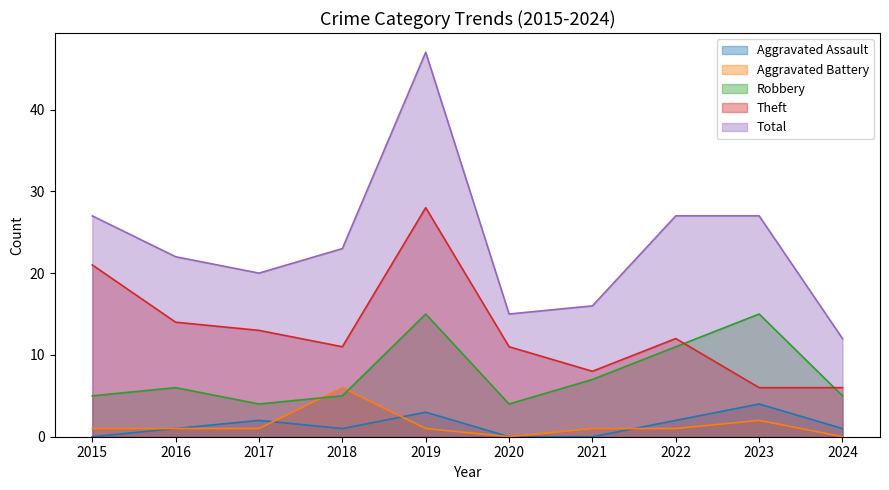

How many Aggravated Assault values are between 0 and 2?

8